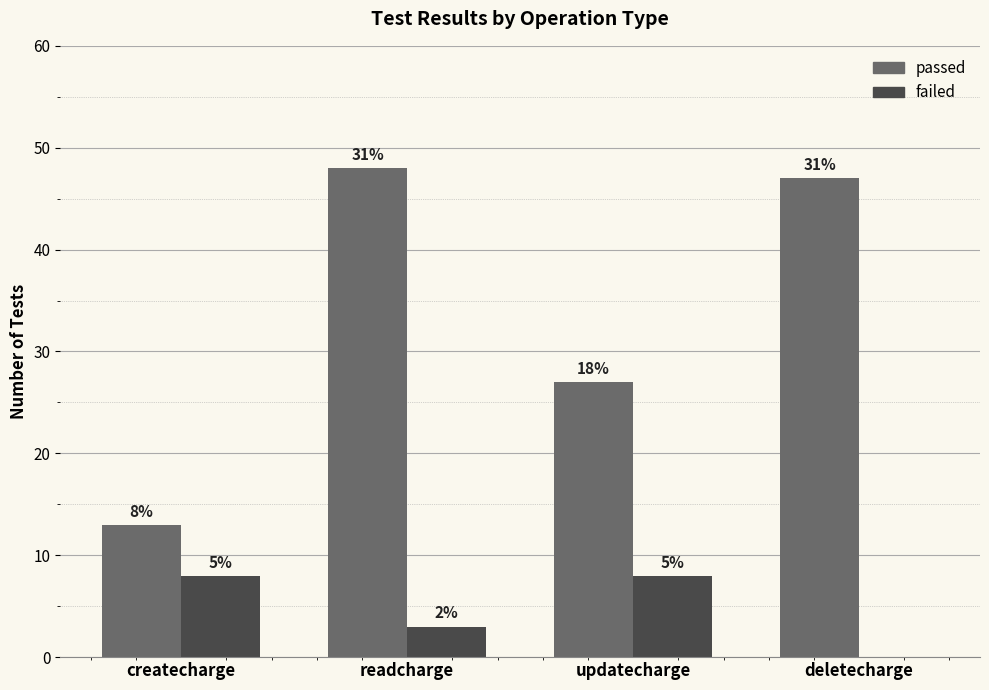

What are all the series names shown in the legend?

passed, failed